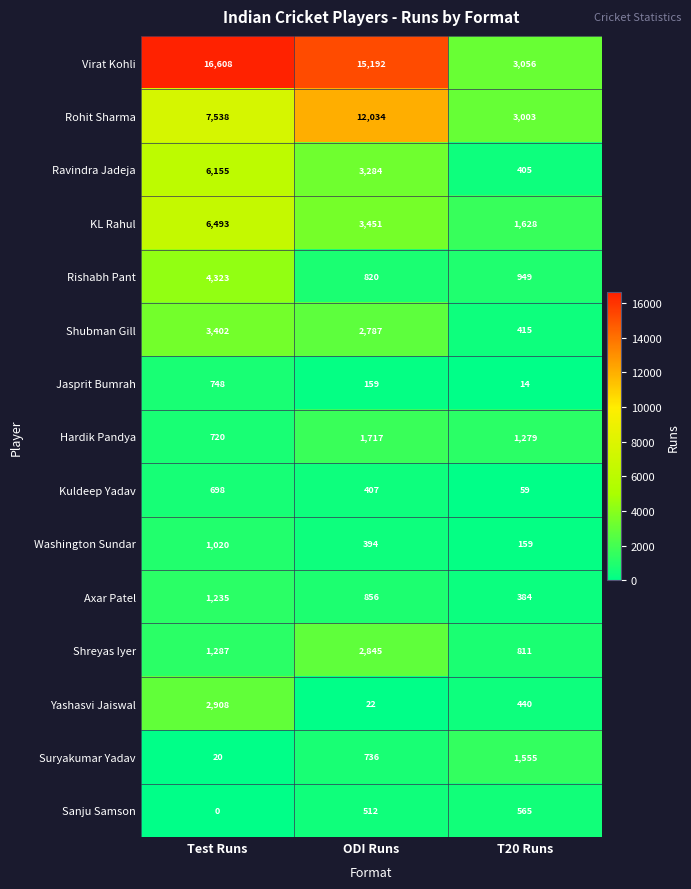

At Test Runs, list the series in order from largest to smallest.

Virat Kohli, Rohit Sharma, KL Rahul, Ravindra Jadeja, Rishabh Pant, Shubman Gill, Yashasvi Jaiswal, Shreyas Iyer, Axar Patel, Washington Sundar, Jasprit Bumrah, Hardik Pandya, Kuldeep Yadav, Suryakumar Yadav, Sanju Samson